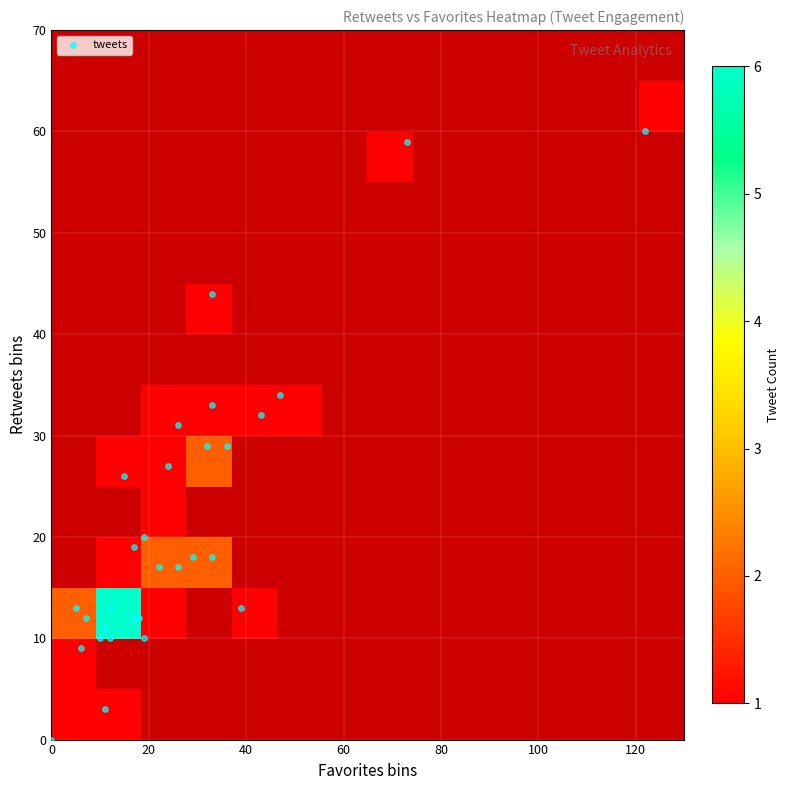

The chart shows a value of 15 at 8. True or false?

False